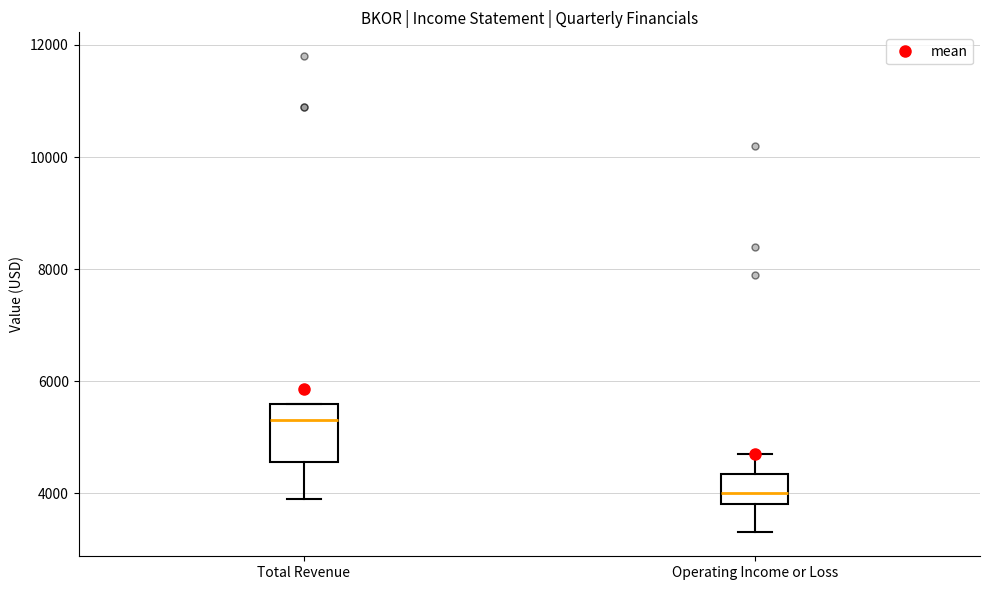

Reading left to right, transcribe this box plot: for each box, give where its median line is, the range the box spans, and where its two whiskers end, as read against the y-axis. The values are not printed on the chart, so give them approximately, as read against the axis.

Total Revenue: median 5400, box 4600 to 5600, whiskers 4000 to 5600
Operating Income or Loss: median 4000, box 3800 to 4400, whiskers 3400 to 4800